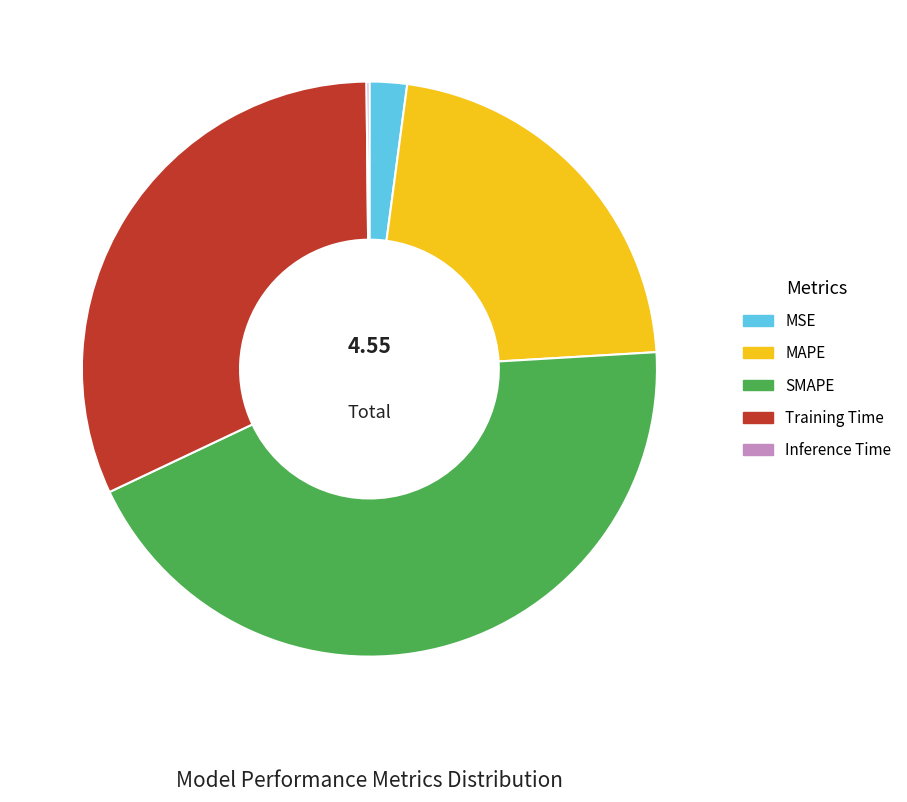

Which slice is the largest?

SMAPE